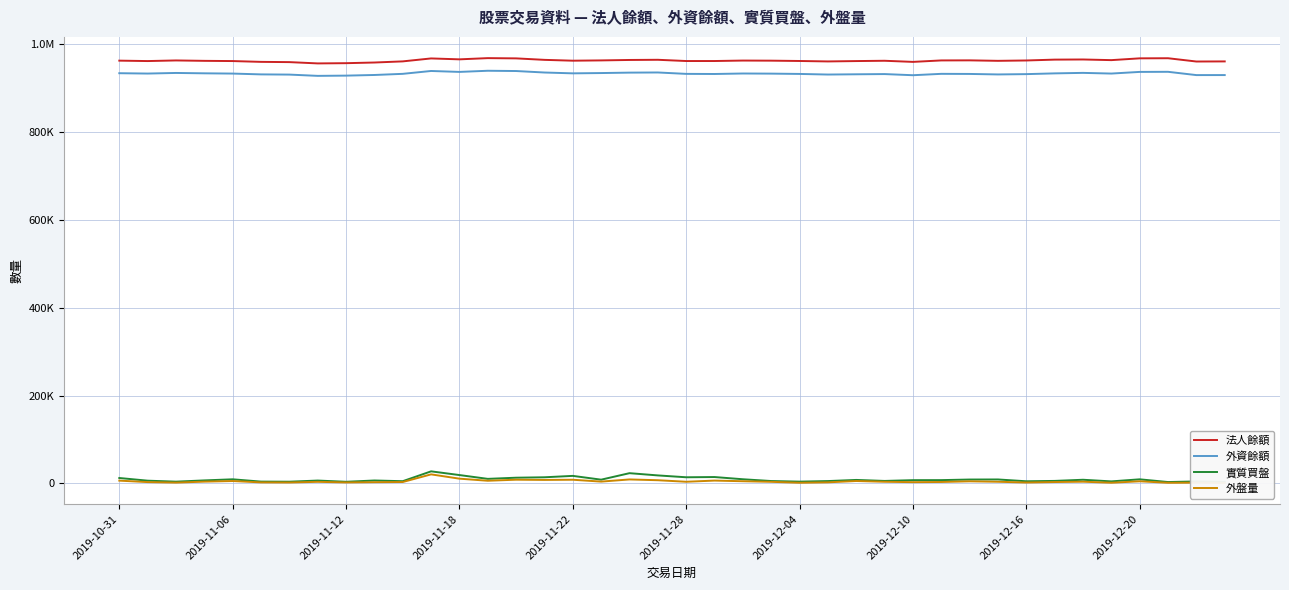

What are all the series names shown in the legend?

法人餘額, 外資餘額, 實質買盤, 外盤量